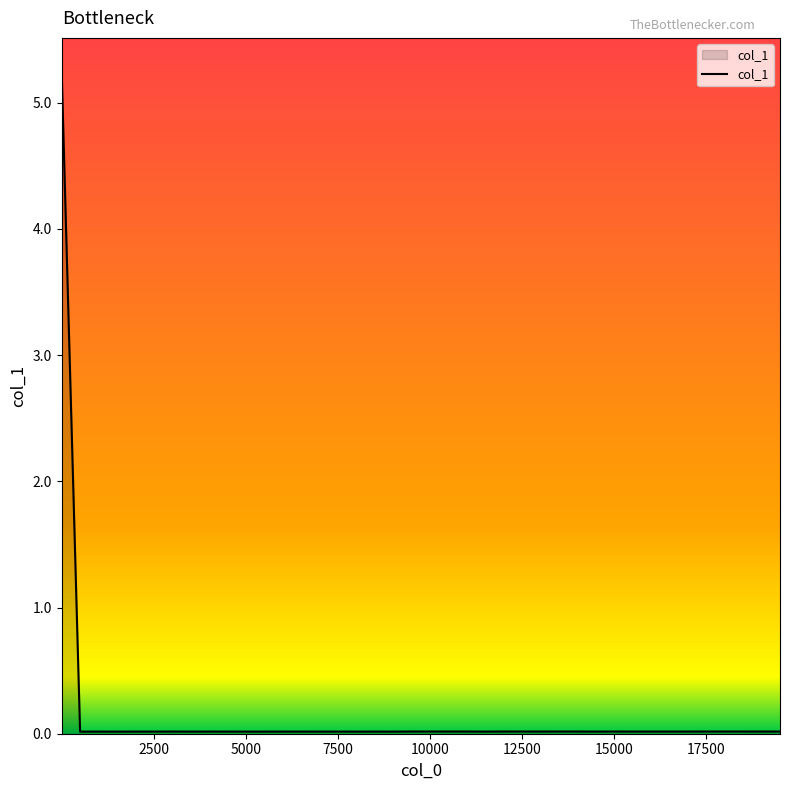

What is the difference between the maximum and minimum values?

5.2